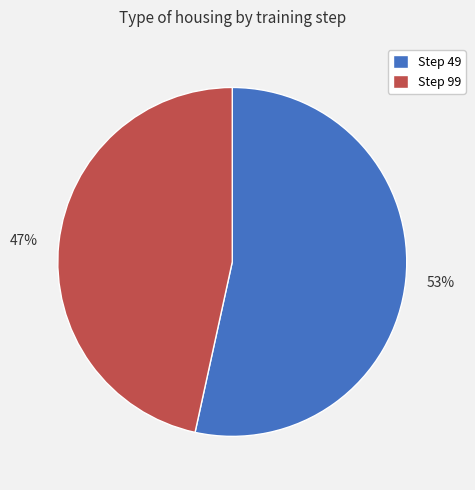

How many segments does this pie chart have?

2